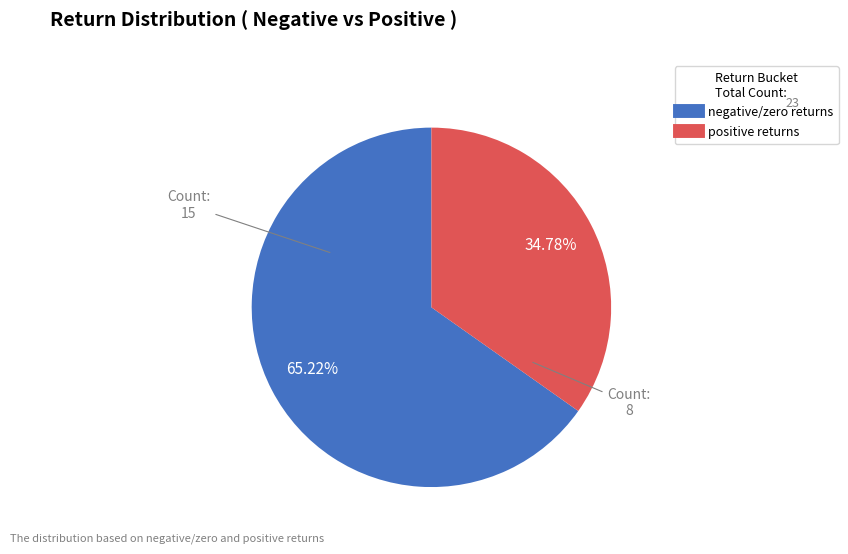

How many slices are in this pie chart?

2